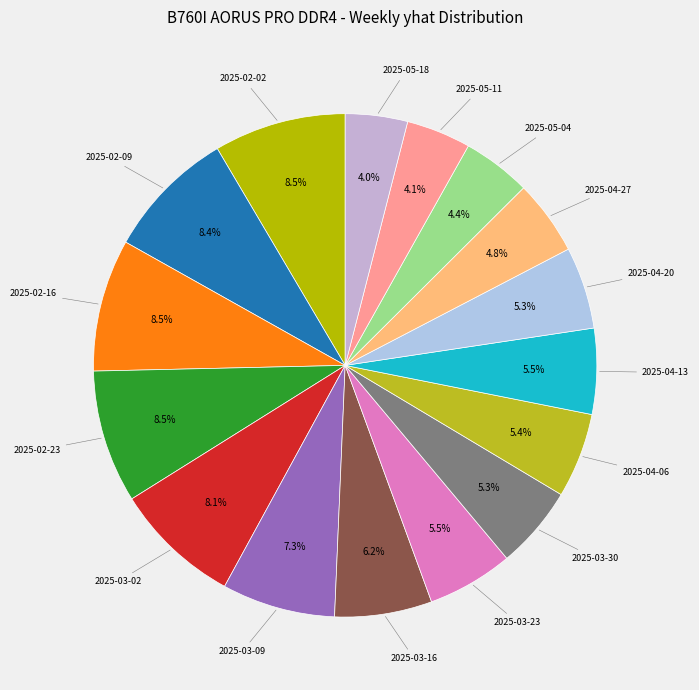

Approximately how many times larger is the value at 2025-05-04 compared to 2025-04-06?

0.8